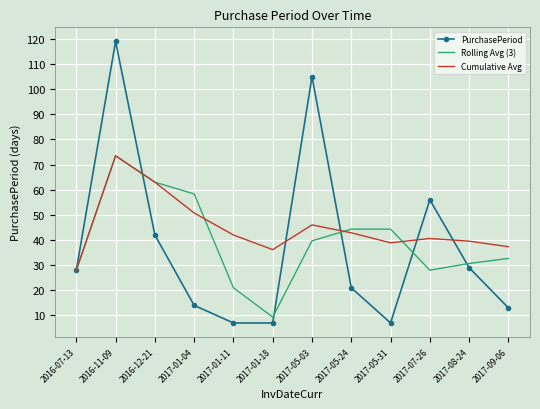

The value of Cumulative Avg at 2017-05-31 is 38.9. True or false?

True